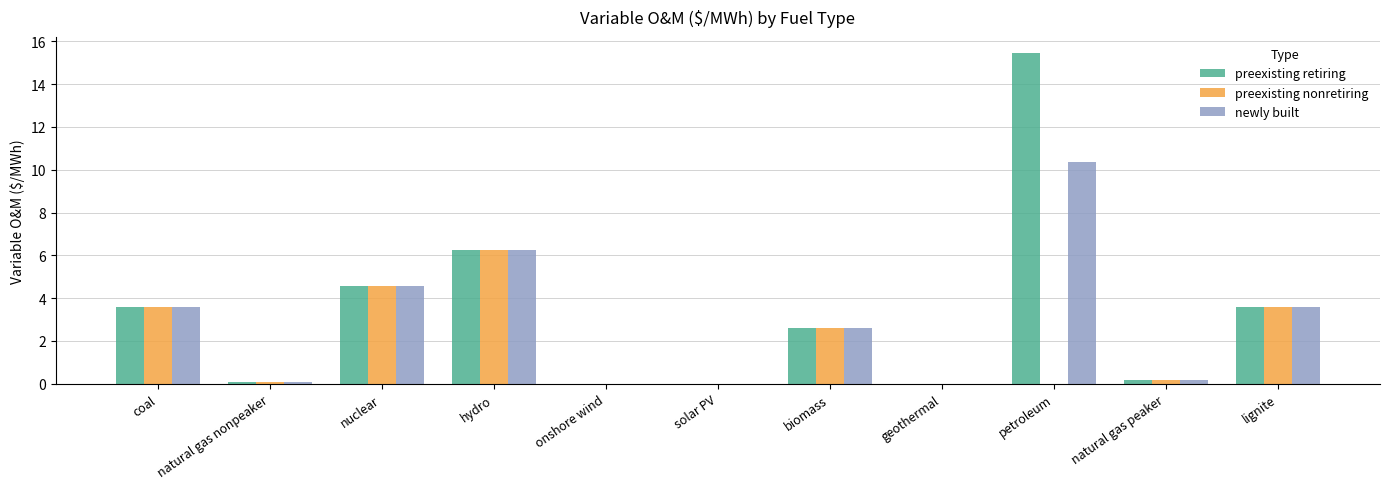

True or false: preexisting nonretiring has a value of 0.0 at onshore wind.

True